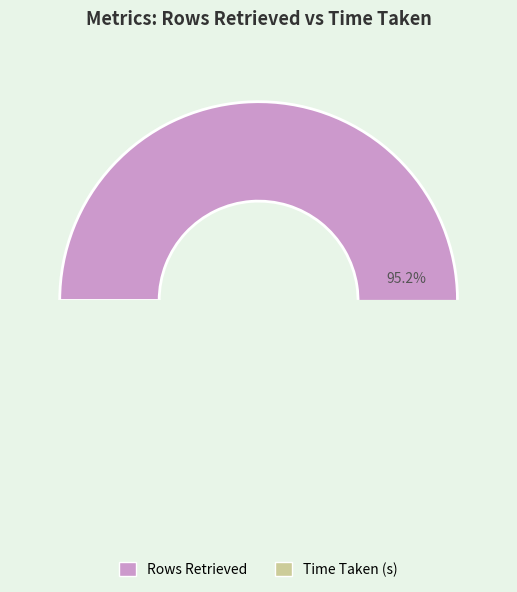

Which slice is the largest?

Rows Retrieved